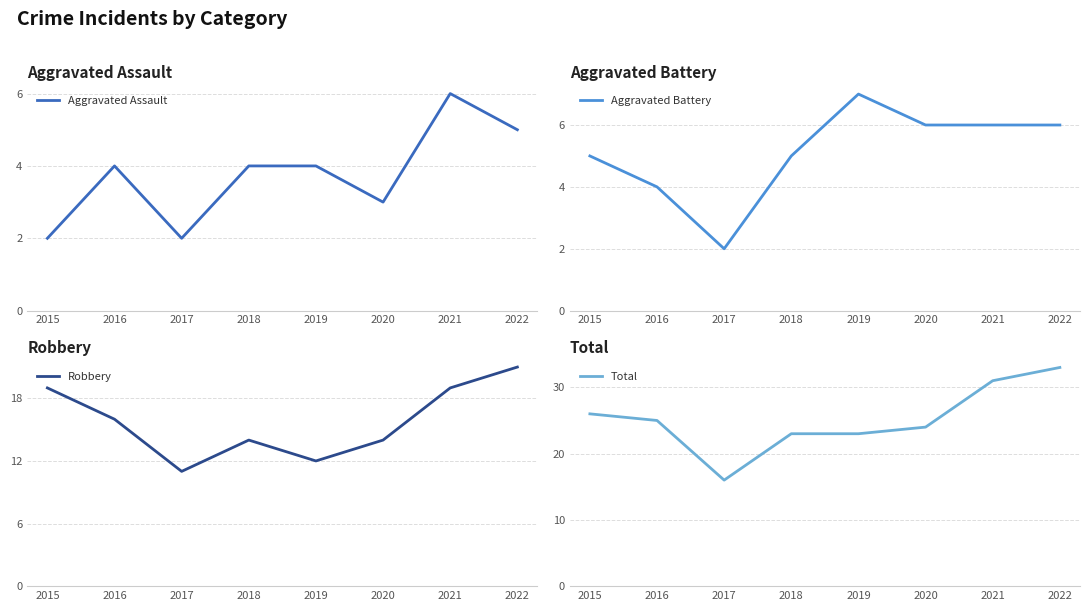

How many values in the Aggravated Assault series are below 4?

3